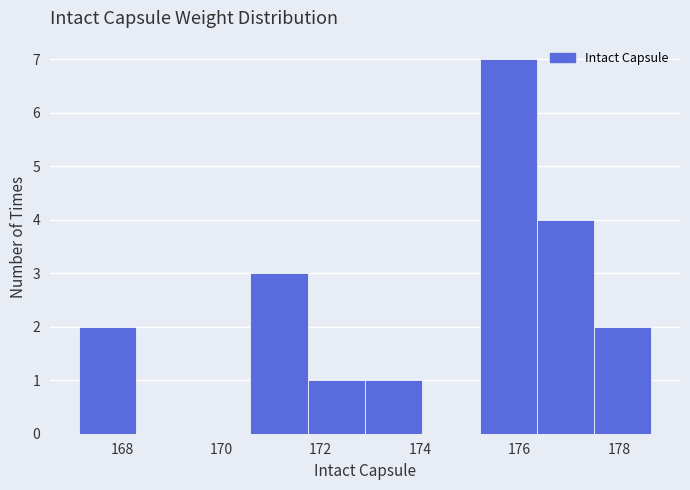

What is the height of the bar covering 175.2 to 176.4 on the x-axis? Neither the bar edges nor the heights are printed on the chart, so give them approximately, as read against the axes.

7